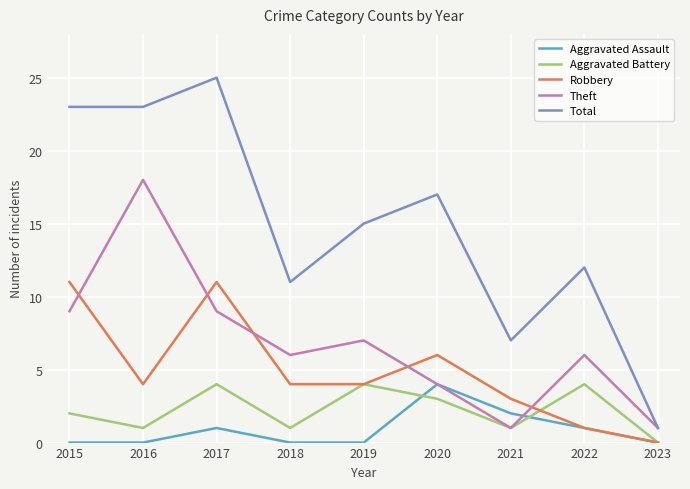

Where do Robbery and Theft first cross each other?

2015 and 2016